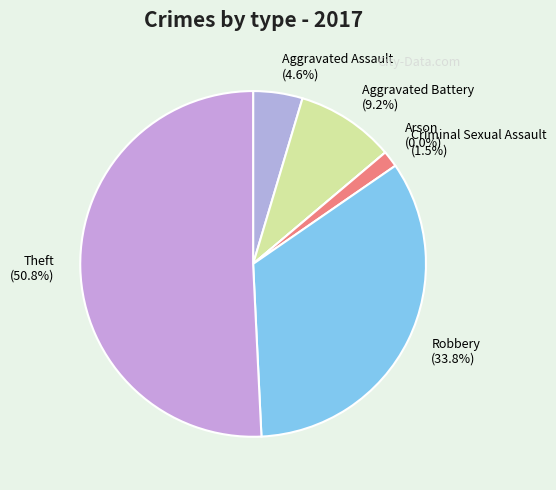

To the nearest percent, what is the combined percentage of Aggravated Assault and Theft?

55%